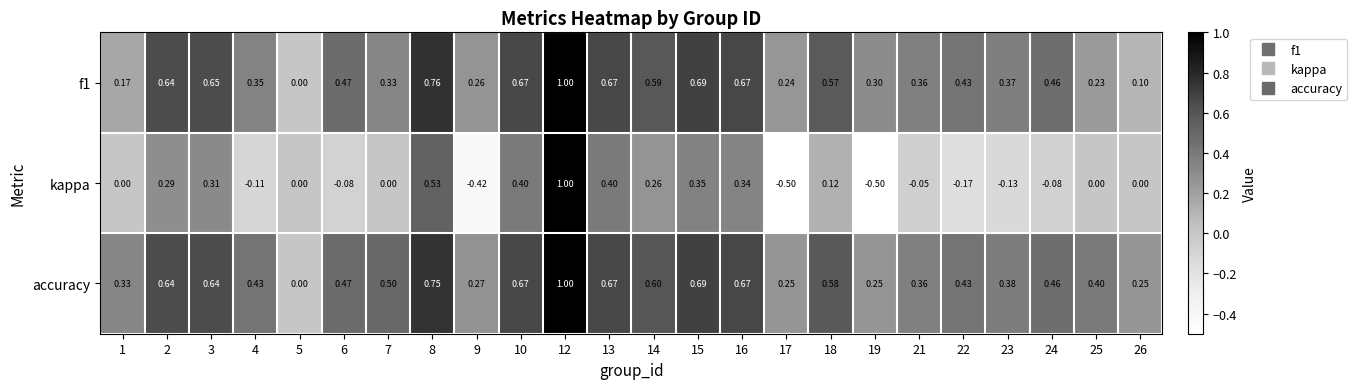

How many data points does each series have?

24